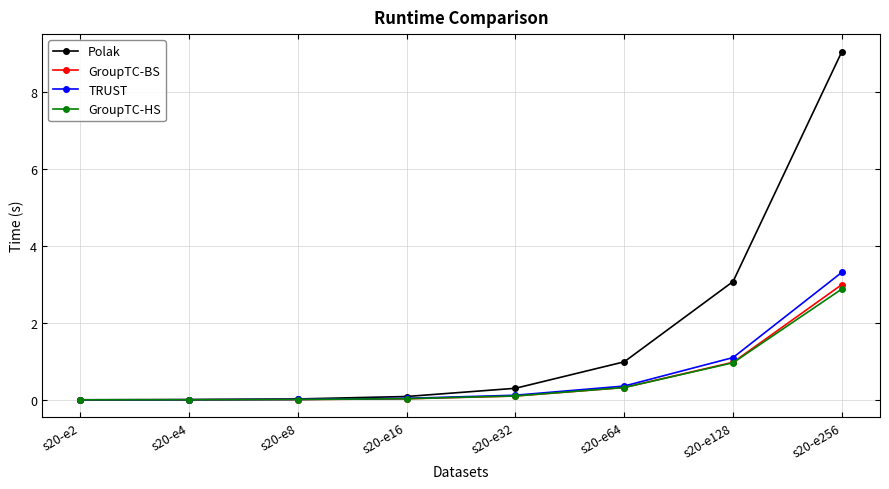

What is the highest value of the Polak series?

9.1